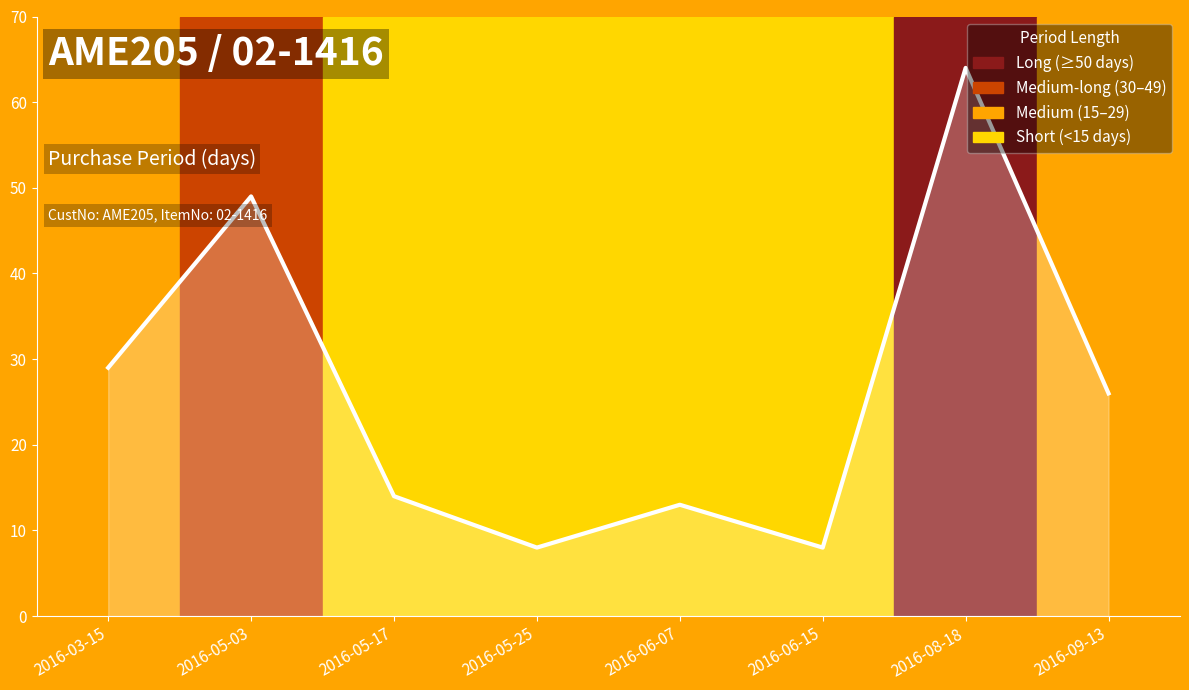

The value at 2016-08-18 is 115. True or false?

False